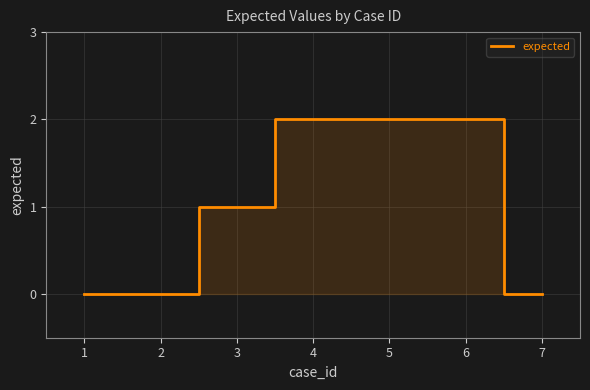

How many lines are shown in the chart?

1